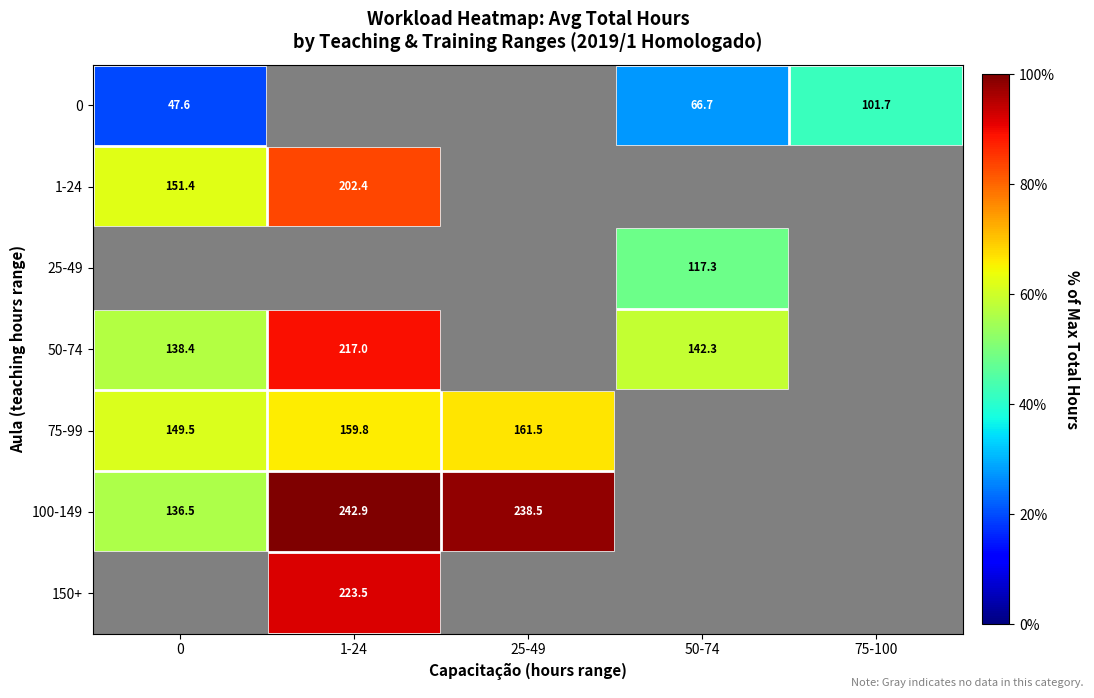

True or false: 1-24 has a value of 268.5 at 1-24.

False